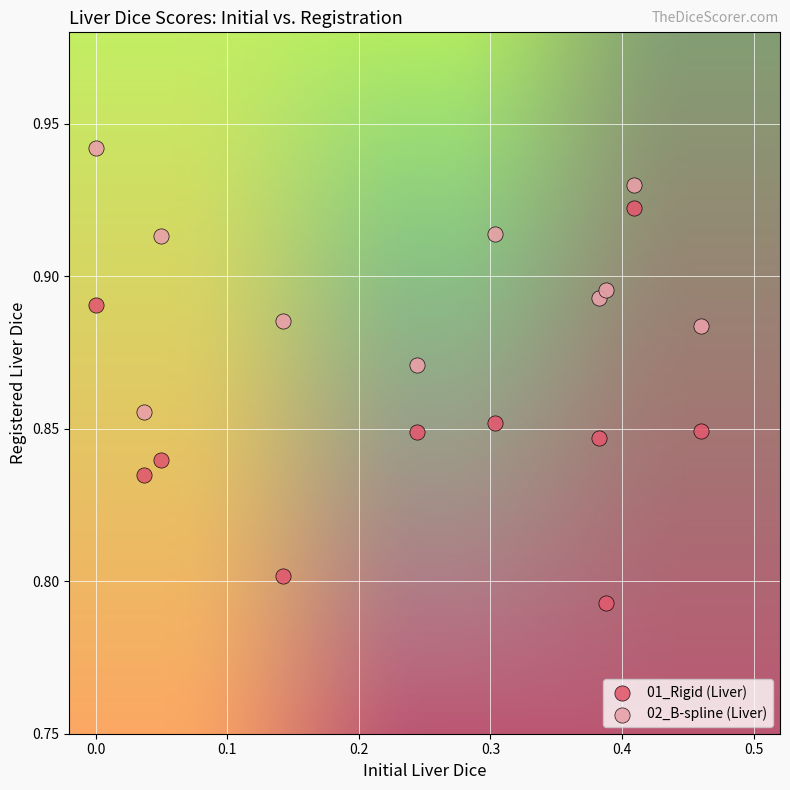

Across all data points, what is the range of X values (max minus min)?

0.5